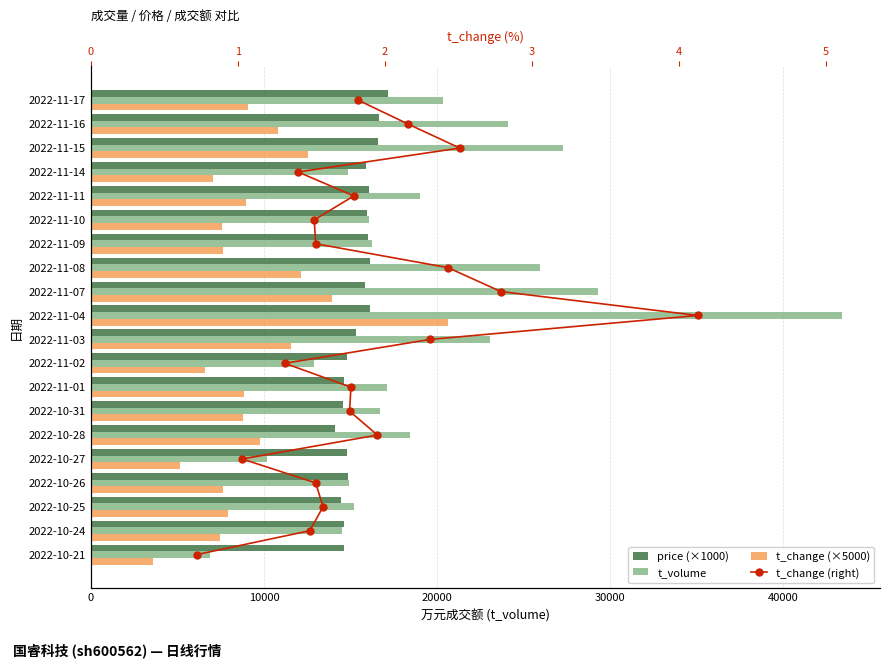

Rank the series at 50000 from lowest to highest value.

t_change (right), t_change (×5000), price (×1000), t_volume